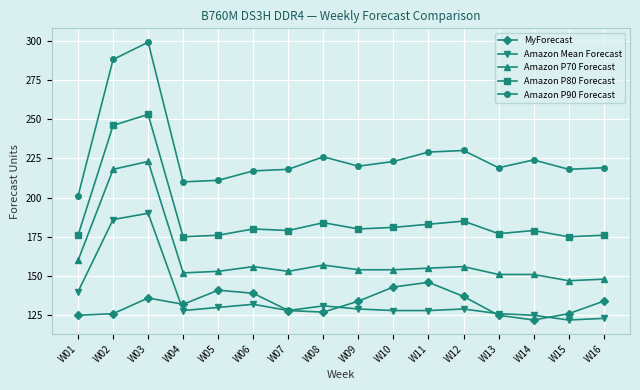

The value of MyForecast at W03 is 136. True or false?

True